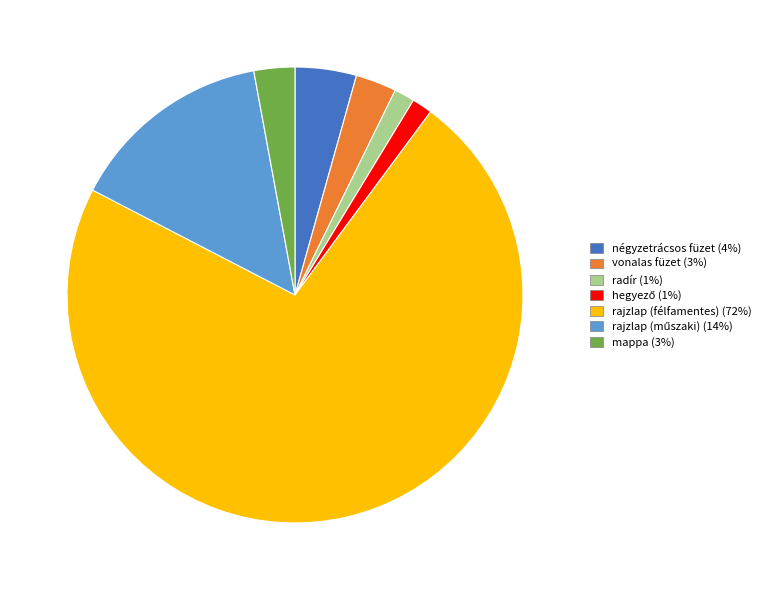

How many slices are in this pie chart?

7